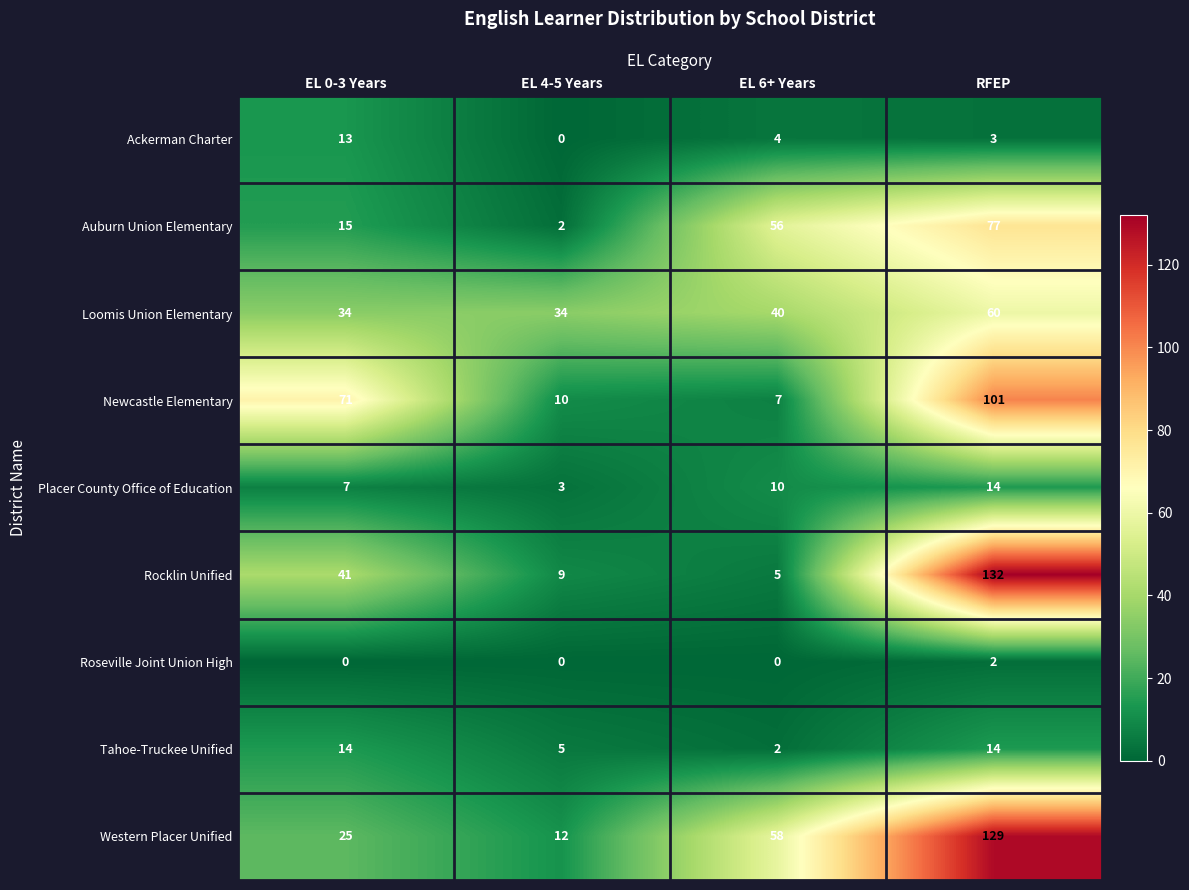

What is the maximum value shown in the chart?

132